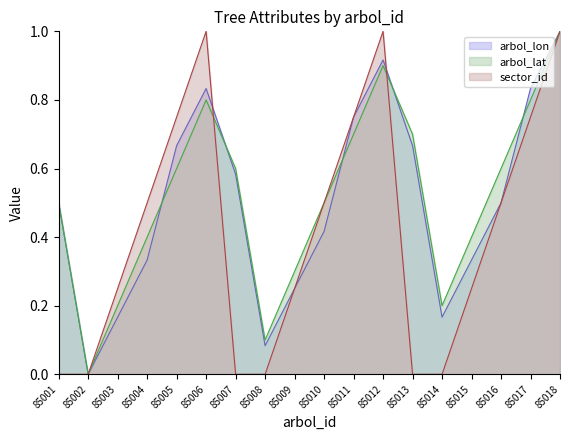

List the series in order of their overall mean, highest first.

arbol_lat, arbol_lon, sector_id